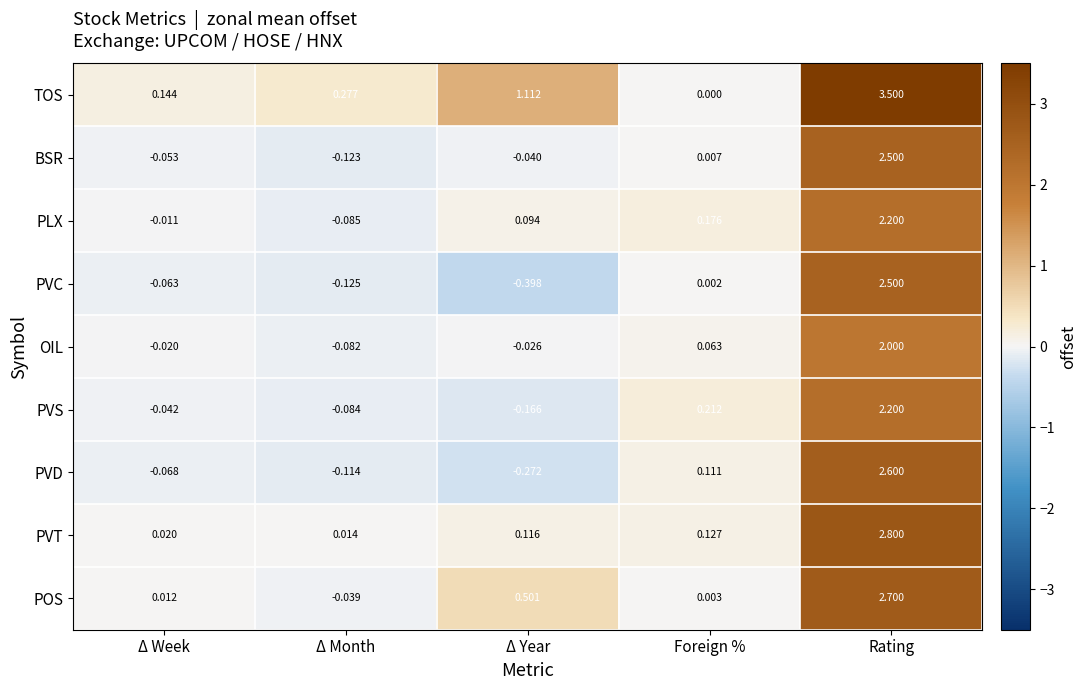

At which label does POS reach its peak?

Rating